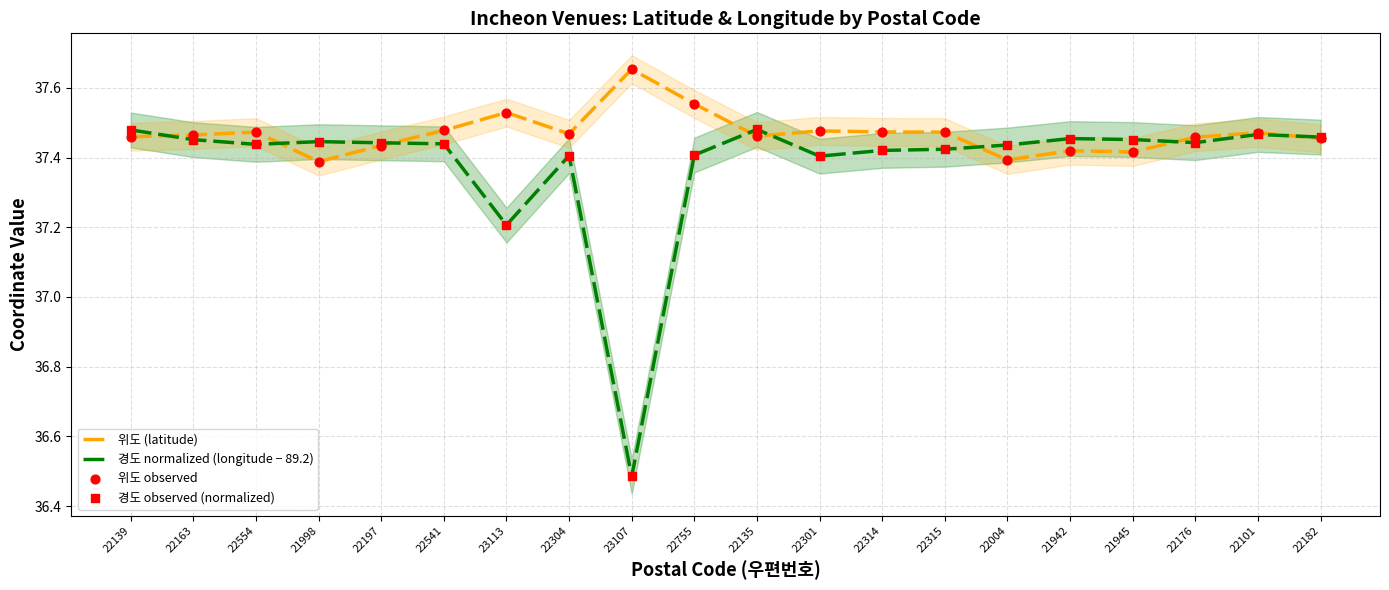

Which series contains the highest Y value?

위도 (latitude)